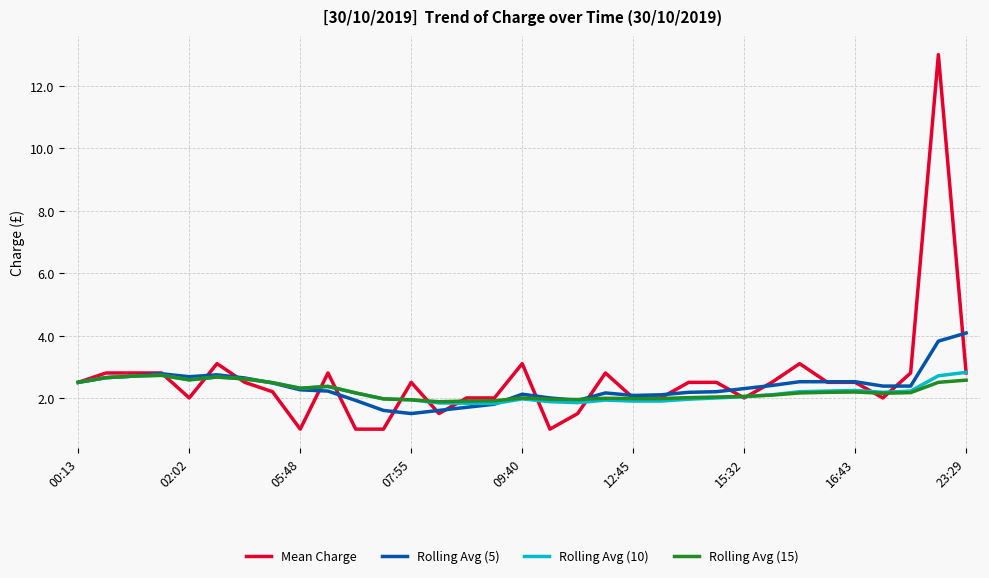

Does the chart have visible grid lines?

Yes